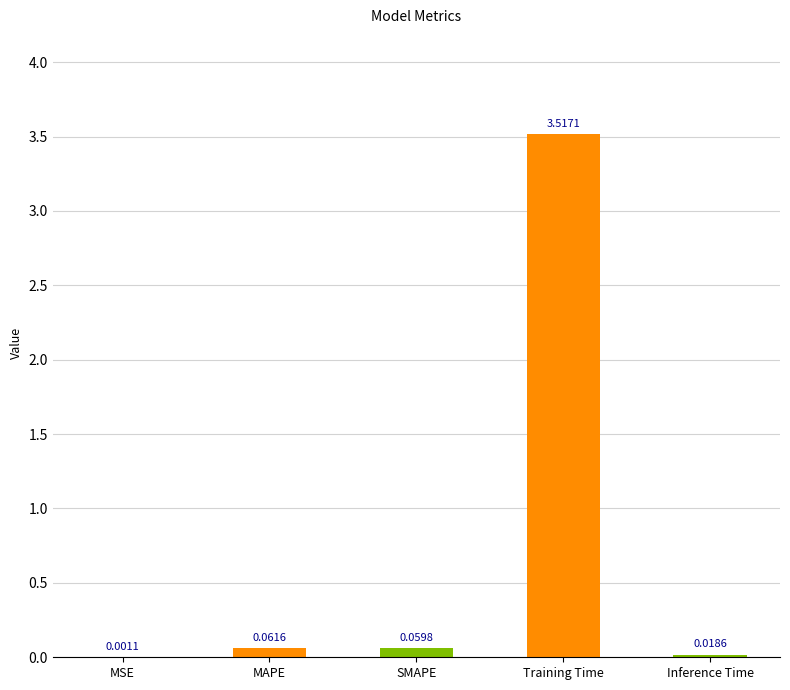

What is the change in value from Training Time to Inference Time?

-3.5